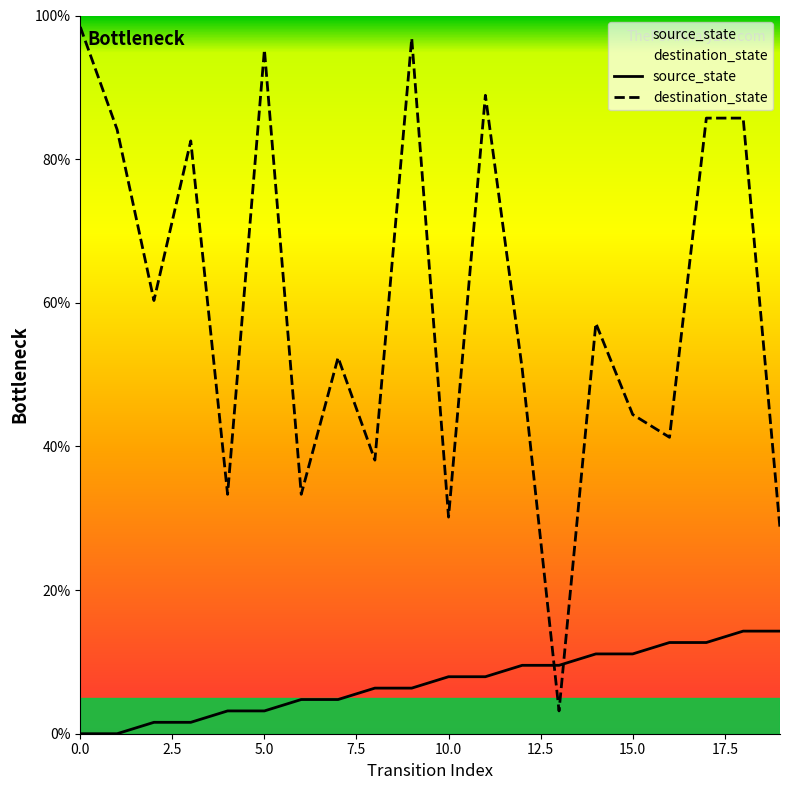

Which series has the largest total across all categories?

destination_state